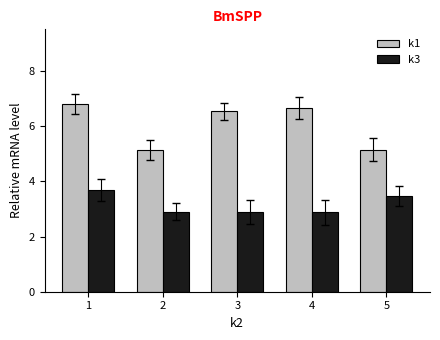

List the series in order of their peak value, lowest first.

k3, k1